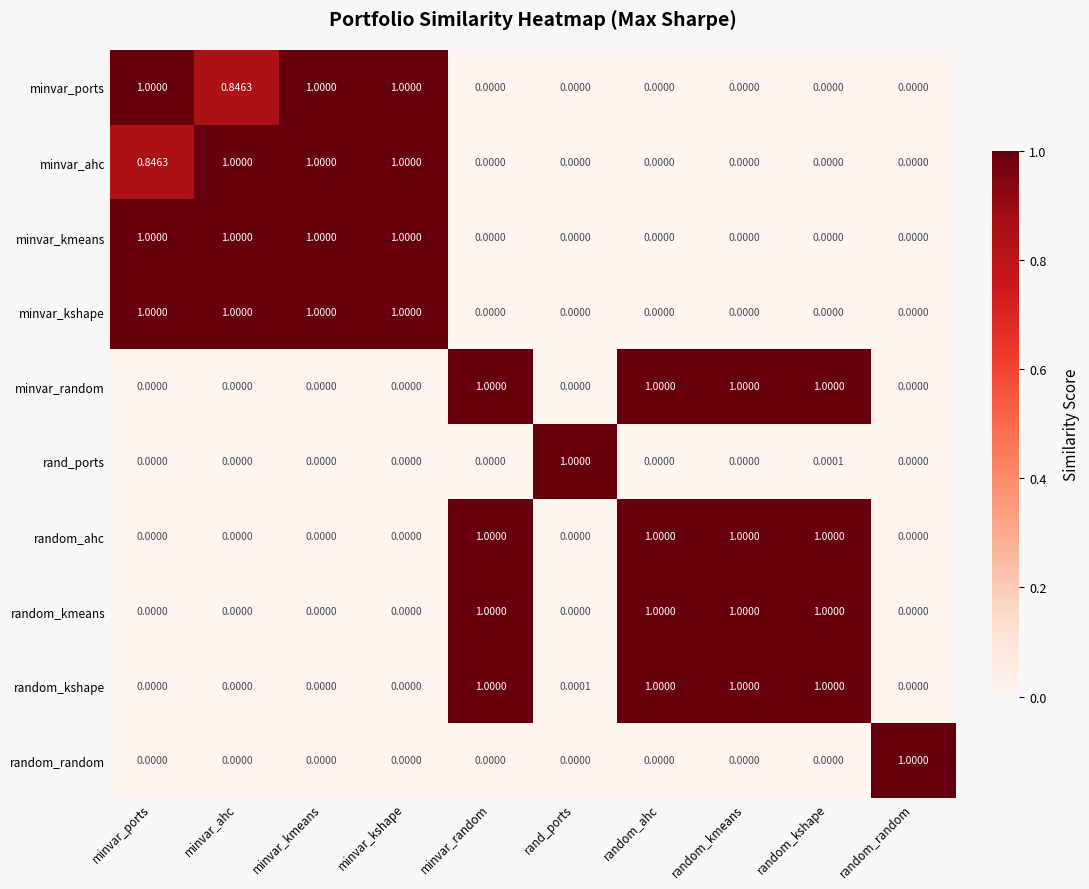

At how many categories does at least one series exceed 0?

10